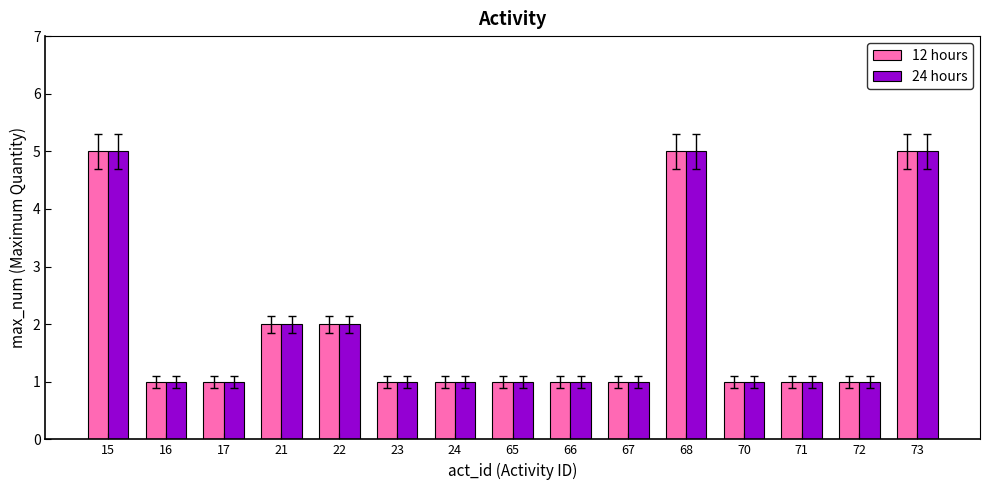

Reading left to right, extract all data points from this chart.

12 hours: 5	1	1	2	2	1	1	1	1	1	5	1	1	1	5
24 hours: 5	1	1	2	2	1	1	1	1	1	5	1	1	1	5